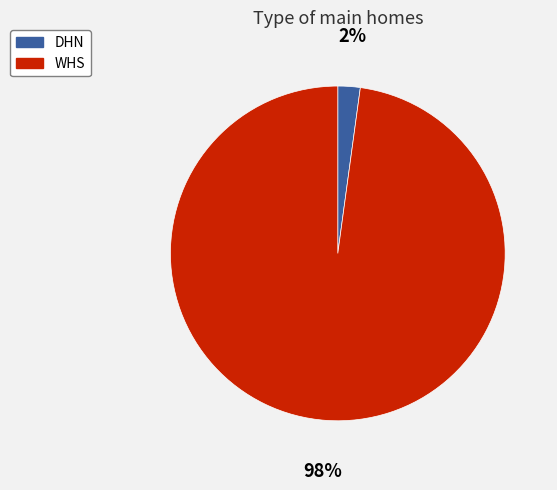

To the nearest percent, what percentage of the pie is WHS?

98%